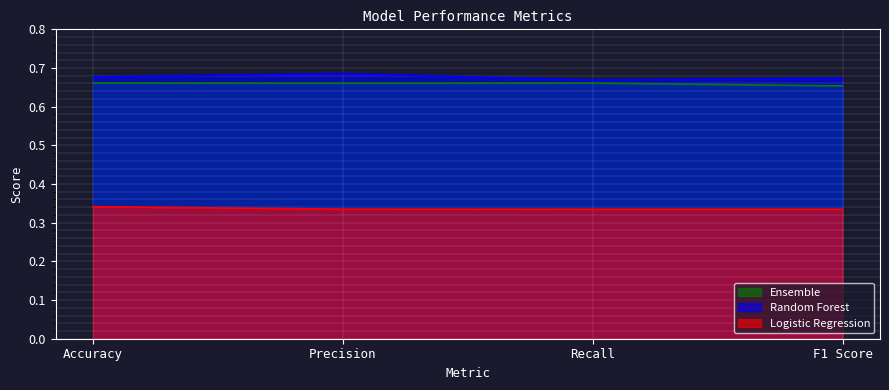

True or false: Ensemble and Random Forest intersect in this chart.

False